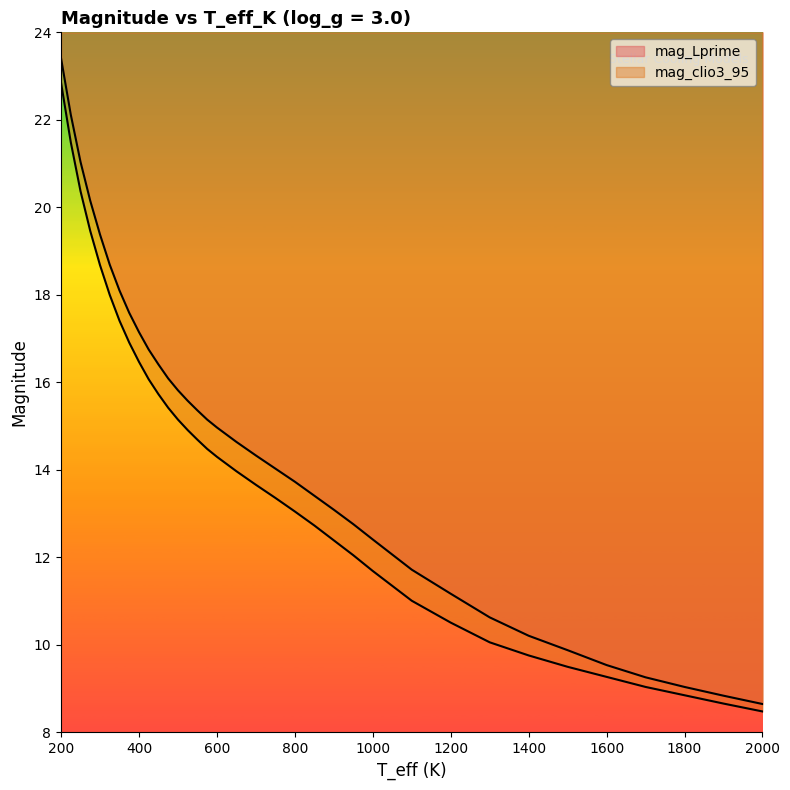

What is the total value across all series at 1800?

17.9